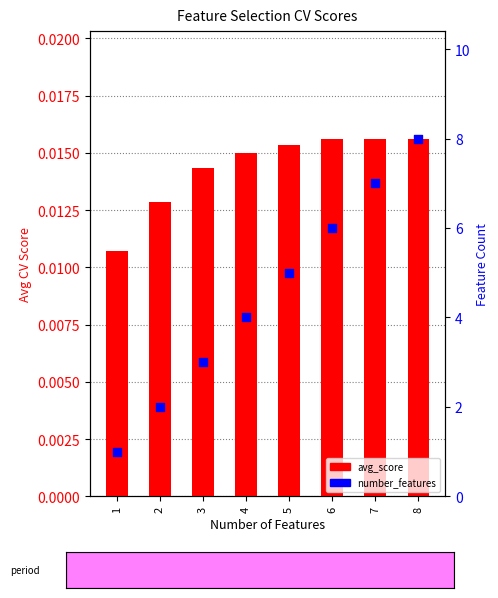

Which series has the largest total across all categories?

number_features